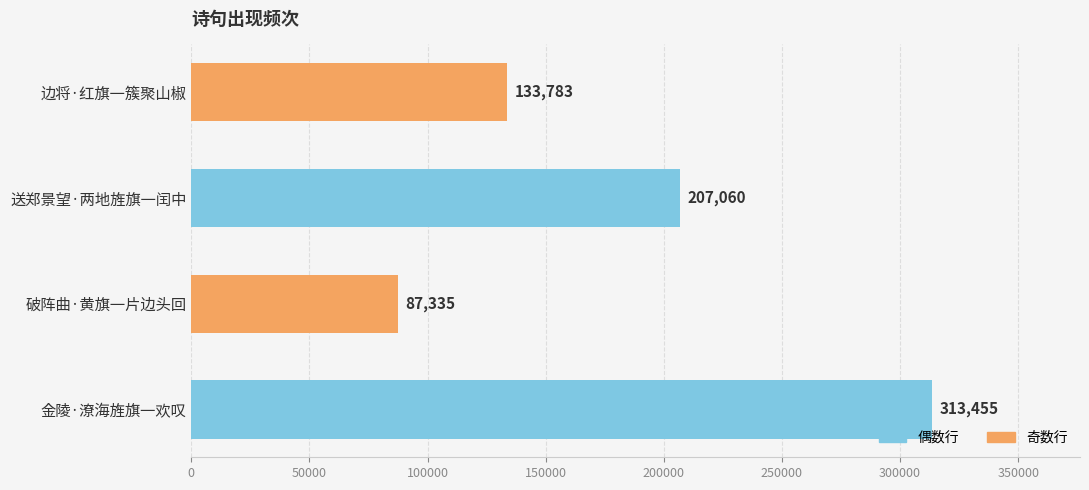

List the labels in order of value, largest first.

金陵·潦海旌旗一欢叹, 送郑景望·两地旌旗一闰中, 边将·红旗一簇聚山椒, 破阵曲·黄旗一片边头回